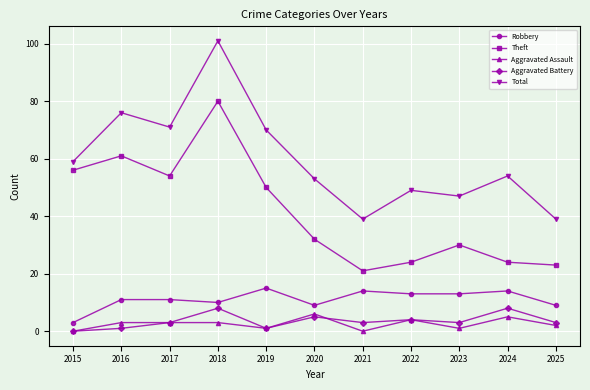

At which category is the sum across all series the highest?

2018